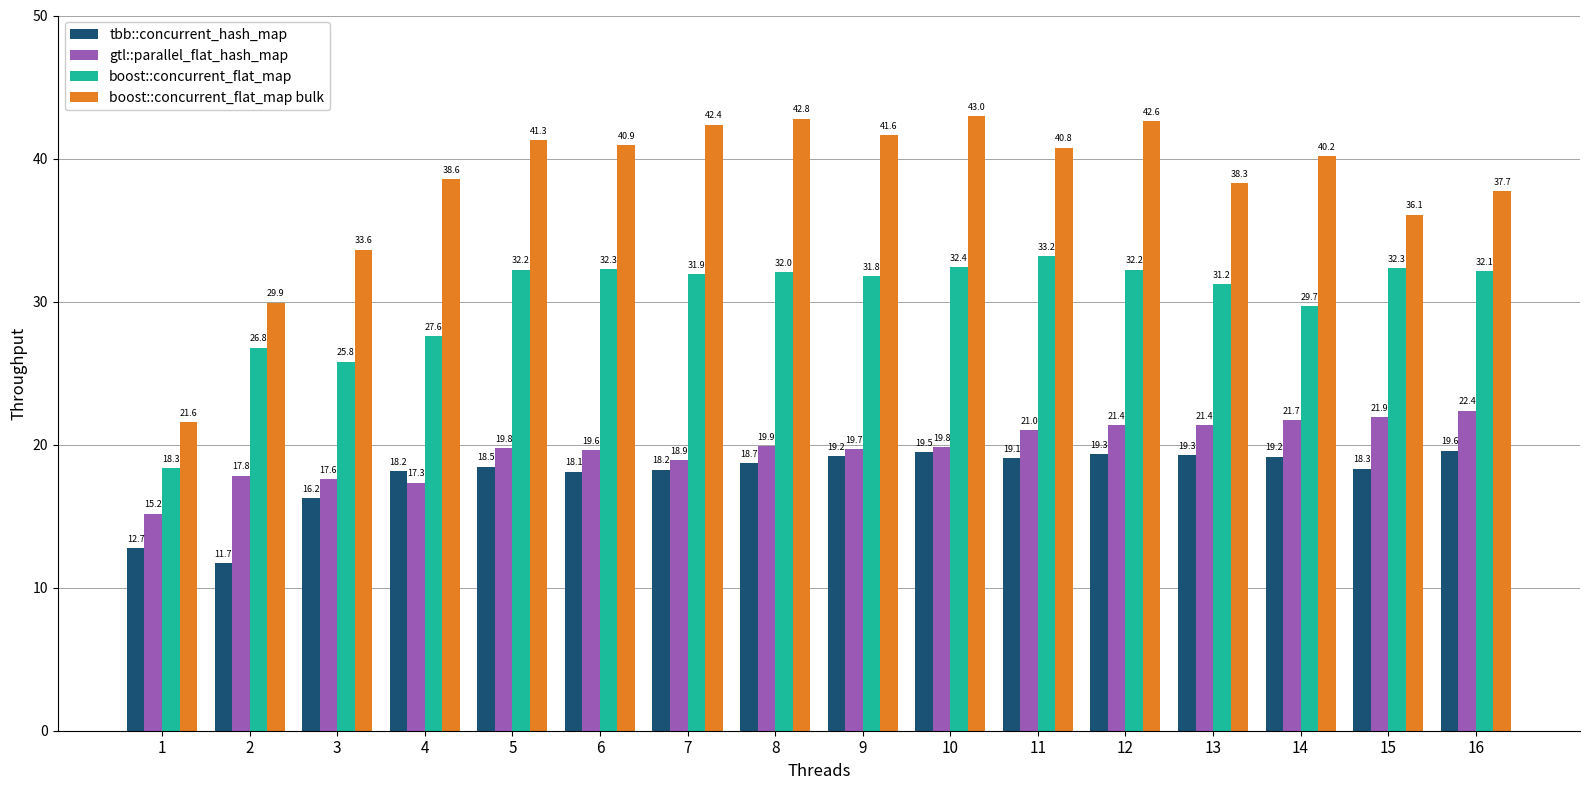

What are all the series names shown in the legend?

tbb::concurrent_hash_map, gtl::parallel_flat_hash_map, boost::concurrent_flat_map, boost::concurrent_flat_map bulk